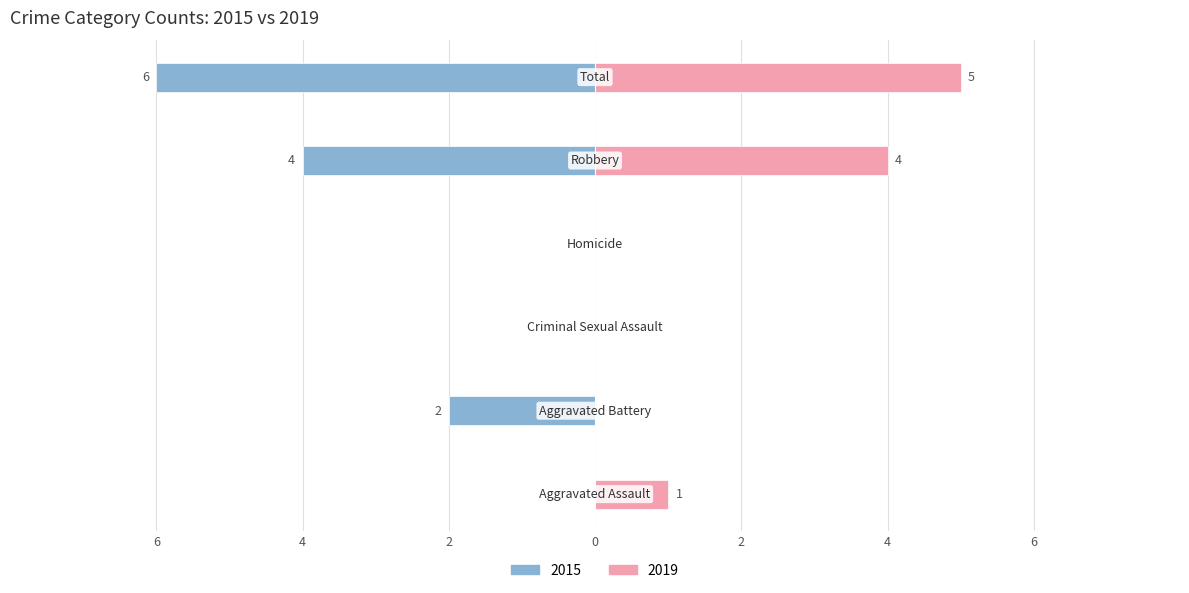

Reading left to right, transcribe all the data shown in this chart.

Left (2015): 0	-2	0	0	-4	-6
Right (2019): 1	0	0	0	4	5